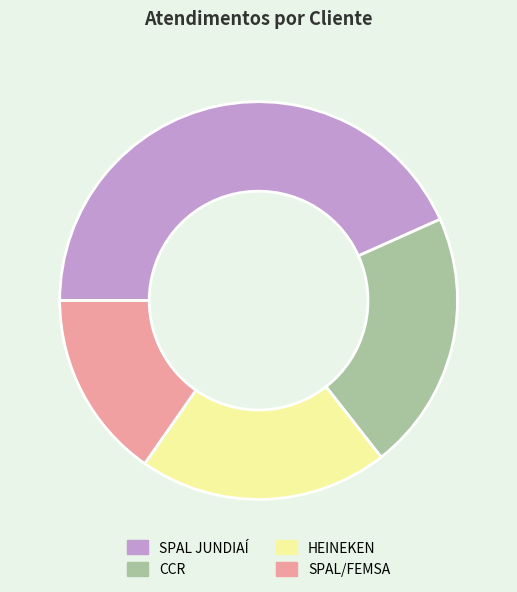

Rank the categories by value from lowest to highest.

SPAL/FEMSA, HEINEKEN, CCR, SPAL JUNDIAÍ